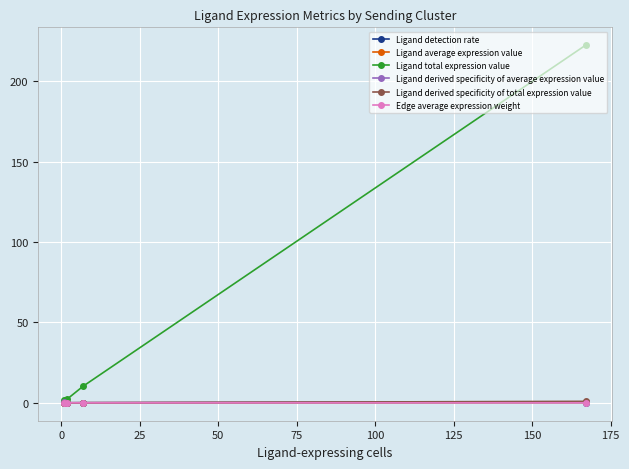

What is the difference between the second highest and second lowest values in the Ligand average expression value series?

0.1